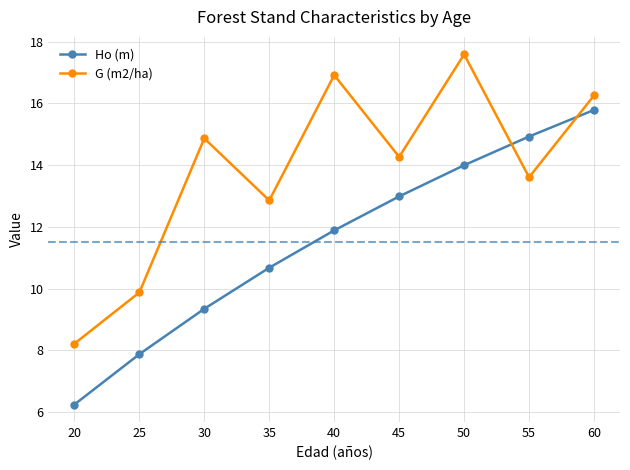

What is the difference between the highest and lowest values at 25?

2.0